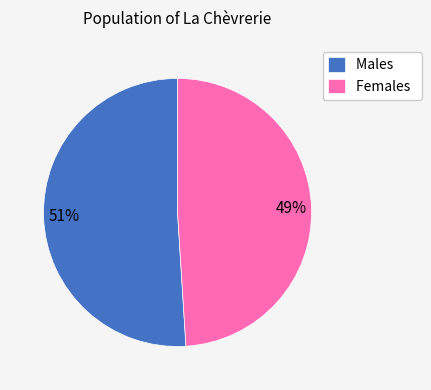

To the nearest percent, what is the difference between the Males and Females slice percentages?

2%